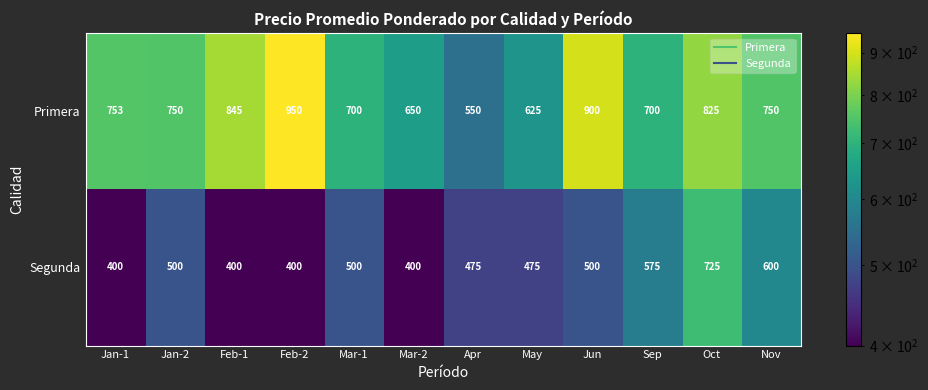

What is the approximate value of Segunda at Mar-1, to the nearest 10?

500